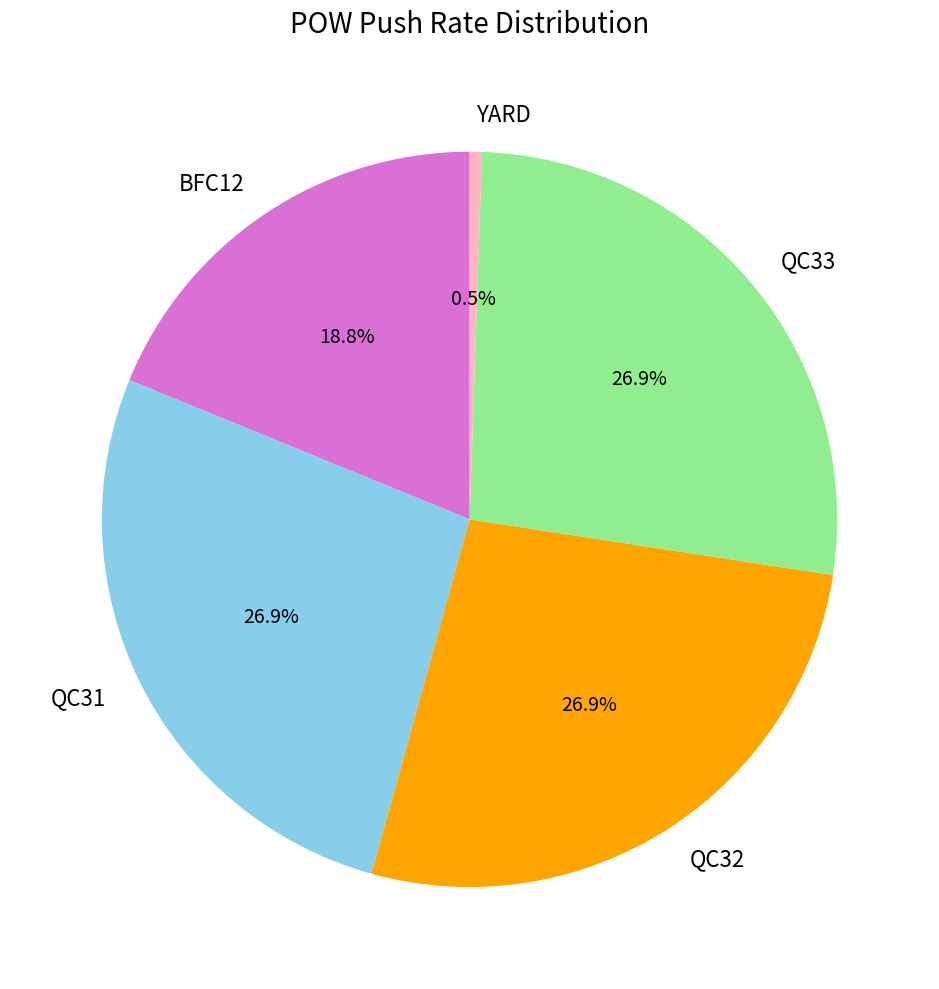

Is it true that QC32 is 27% of the pie?

True